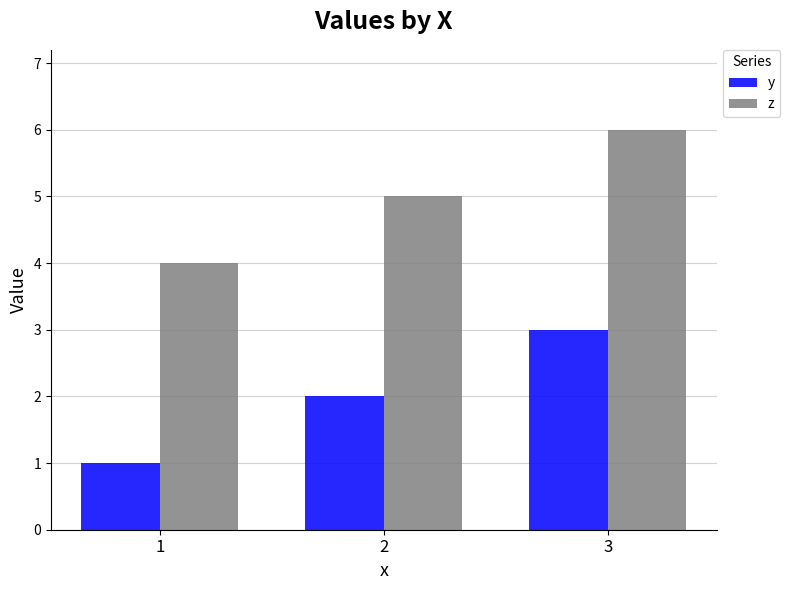

Is it true that y equals 4 at 3?

False